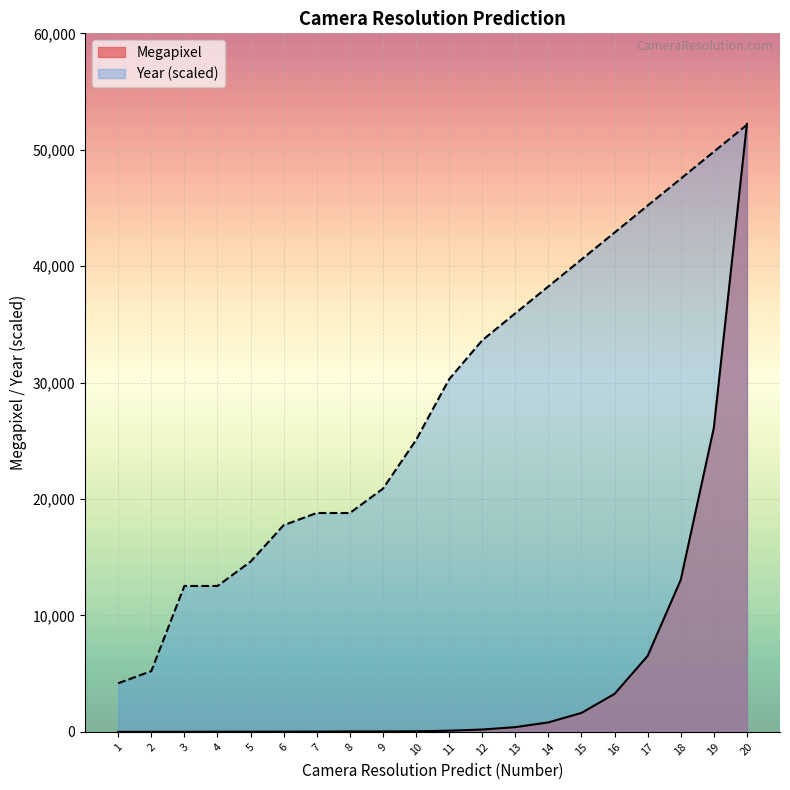

Which series has the widest spread of values?

Megapixel